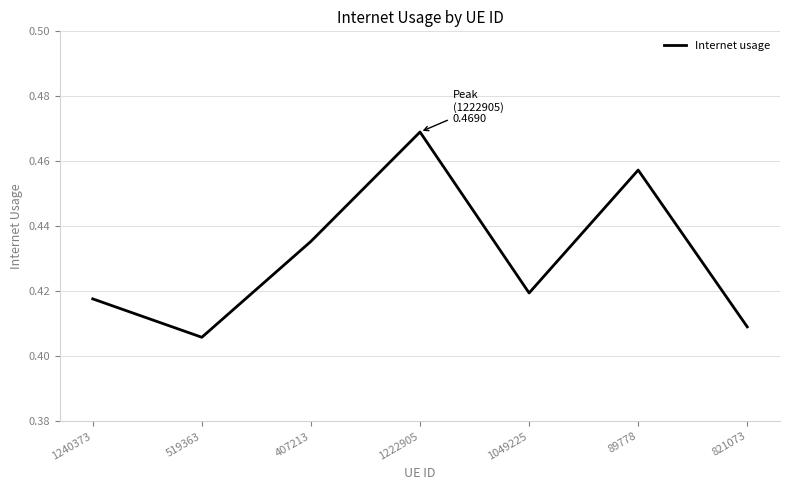

Which category has the highest value across all series?

1222905